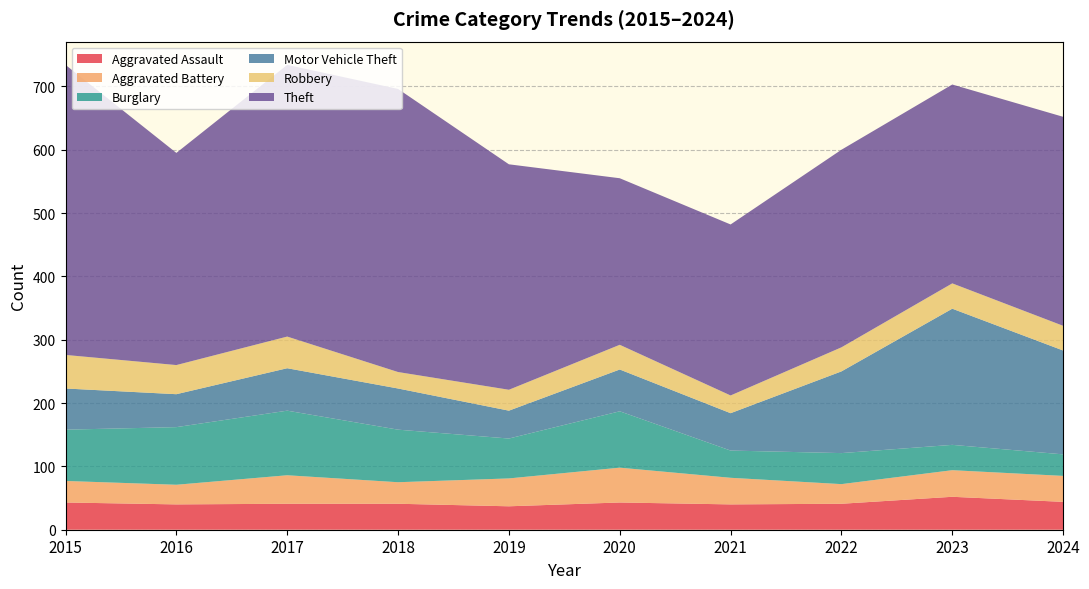

Reading left to right, extract all data points from this chart.

Aggravated Assault: 43	40	41	41	37	43	40	41	52	44
Aggravated Battery: 34	31	45	34	44	55	42	31	42	41
Burglary: 81	91	102	83	63	89	43	49	40	34
Motor Vehicle Theft: 65	52	67	65	44	66	59	129	215	164
Robbery: 53	46	50	26	33	39	28	38	40	39
Theft: 458	335	429	447	356	263	270	312	314	330